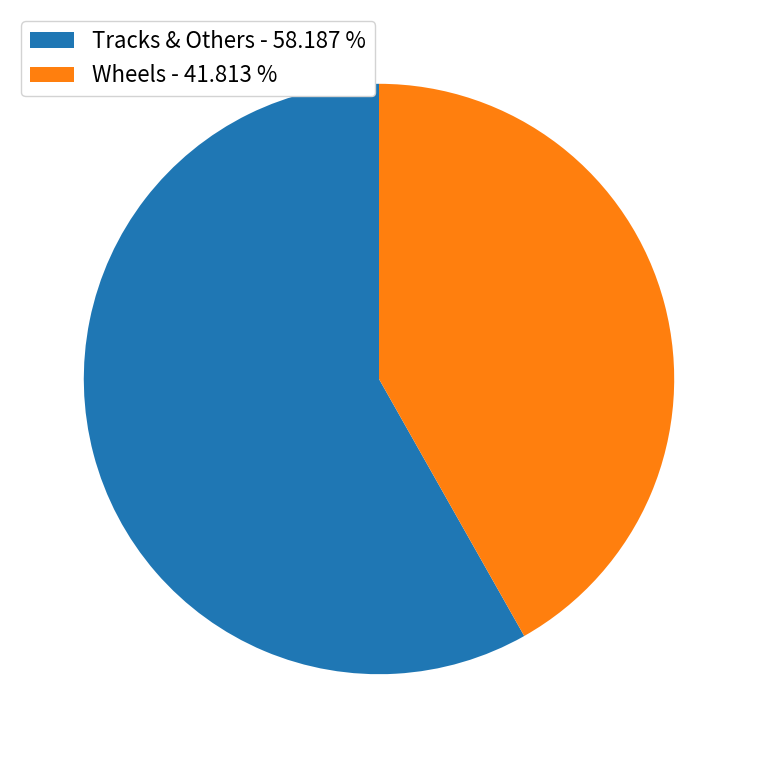

What is the ratio of the value at Wheels - 41.813 % to the value at Tracks & Others - 58.187 %?

0.7